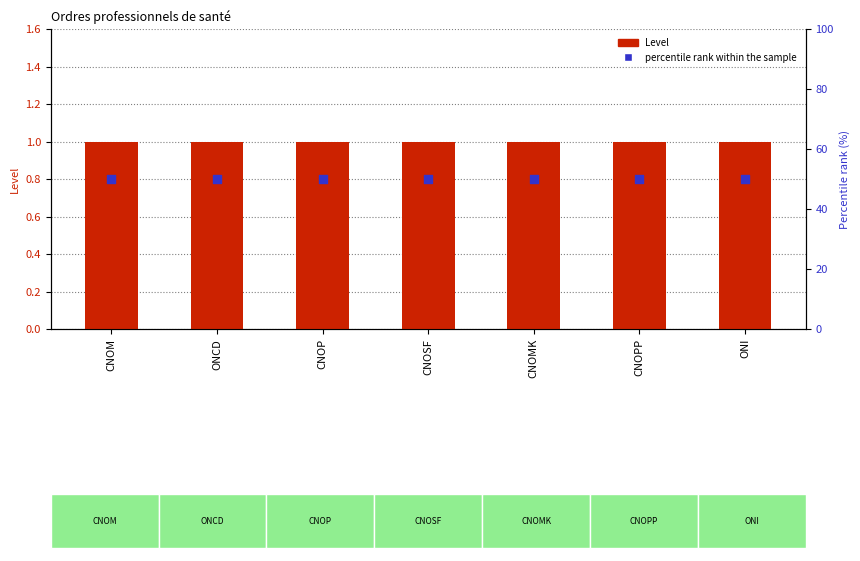

What is the total value across all series at CNOP?

51